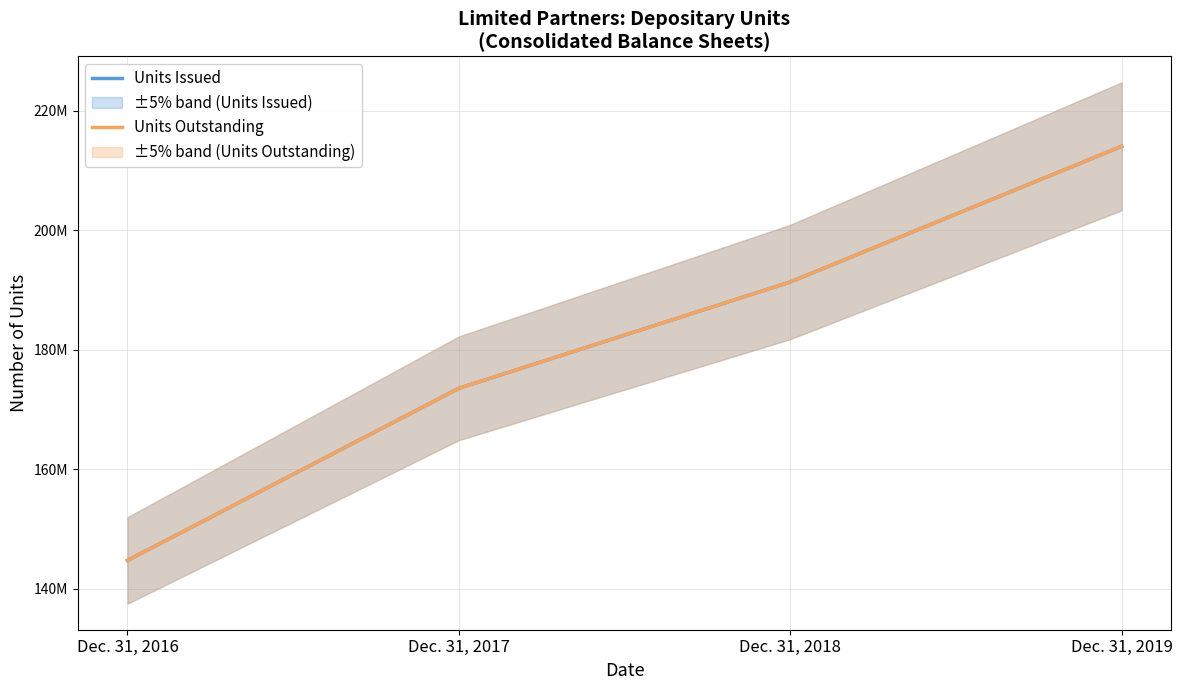

At how many categories does at least one series exceed 158802042?

3